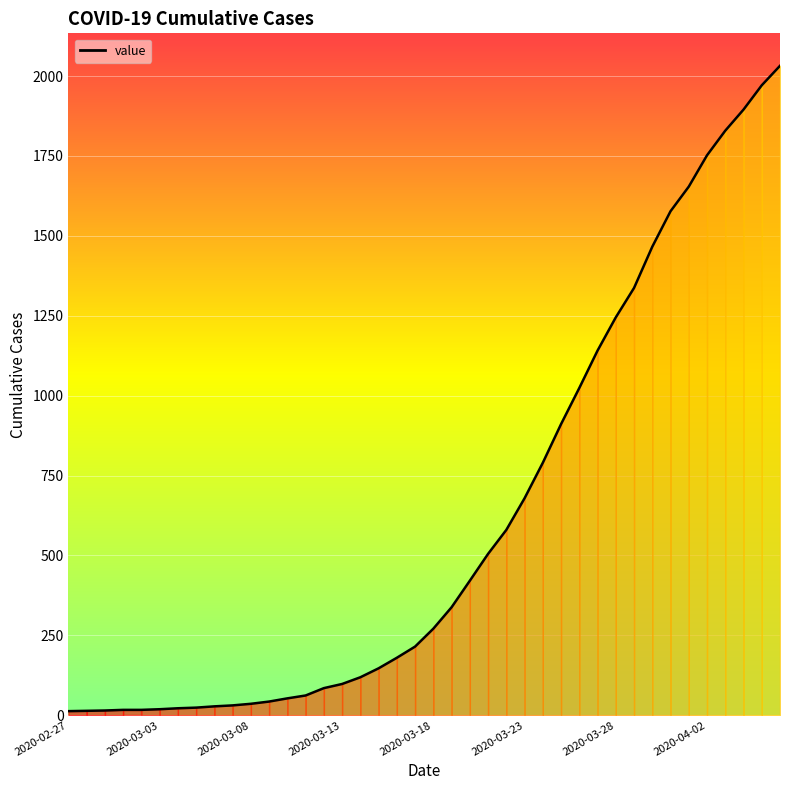

What is the greatest value displayed?

2032